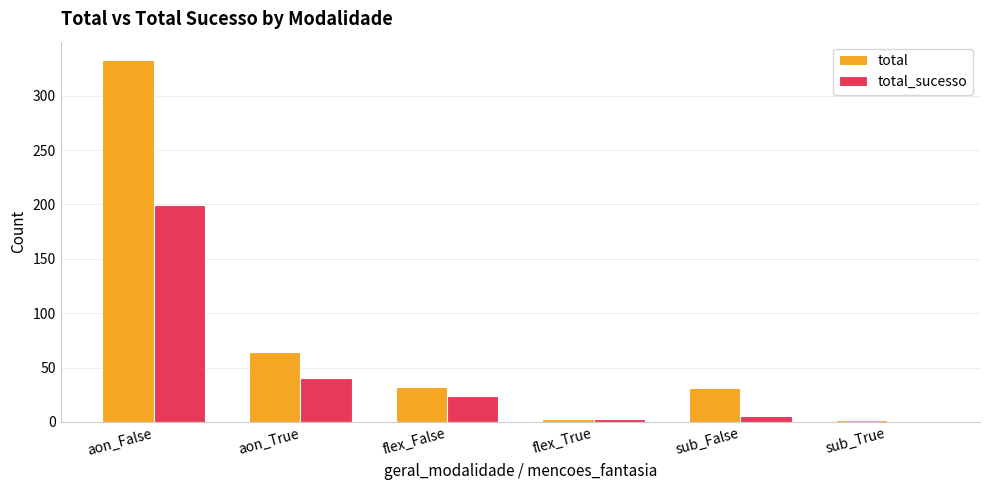

At which label does total reach its peak?

aon_False